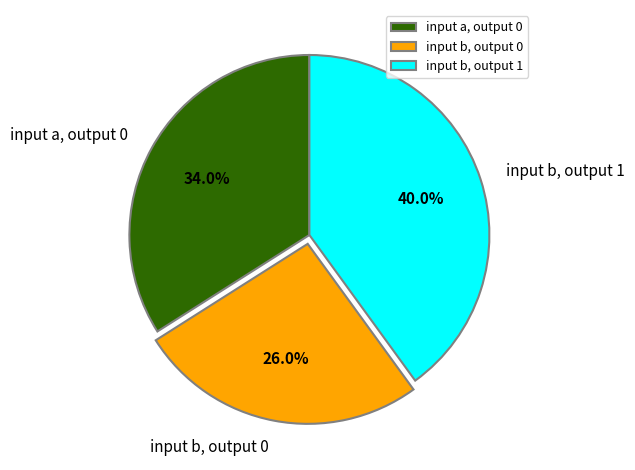

Is there any slice that represents more than half of the pie?

No